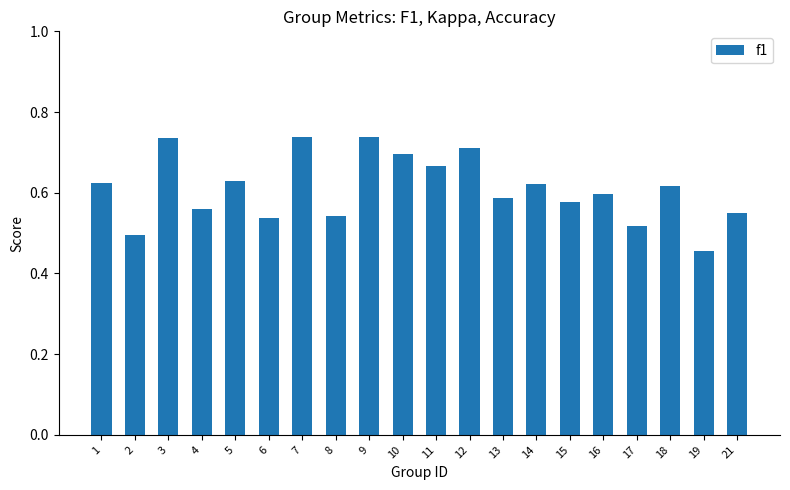

Between 3 and 16, which is larger?

3